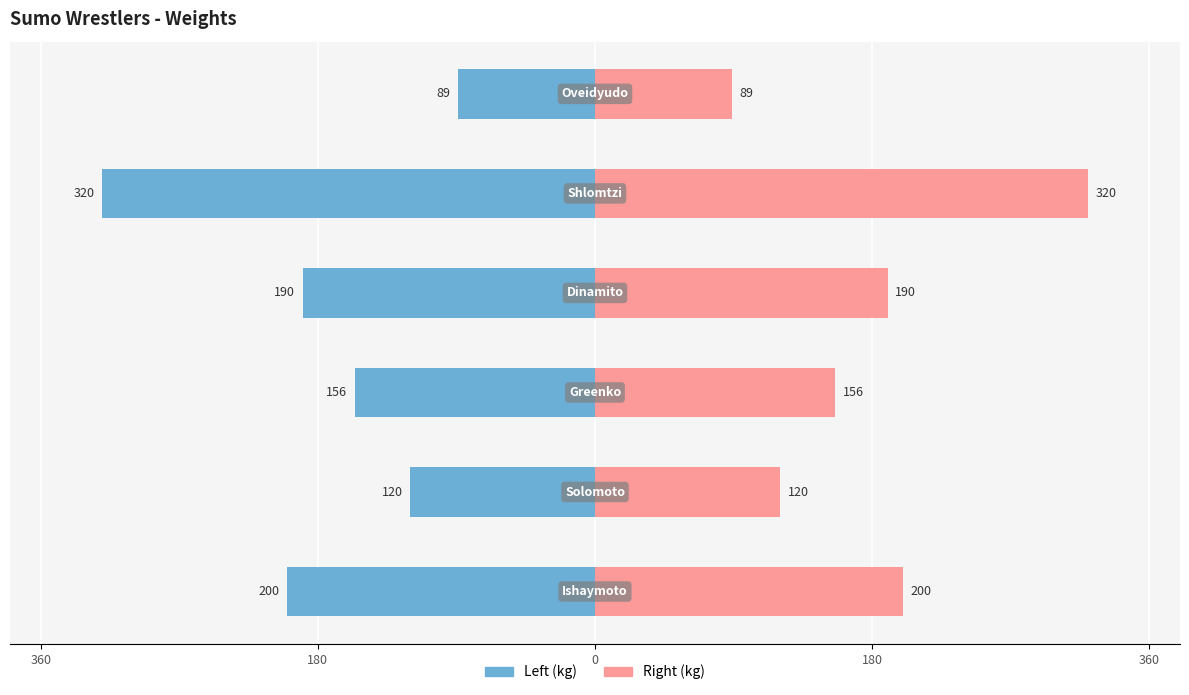

How many data points are less than 190?

3